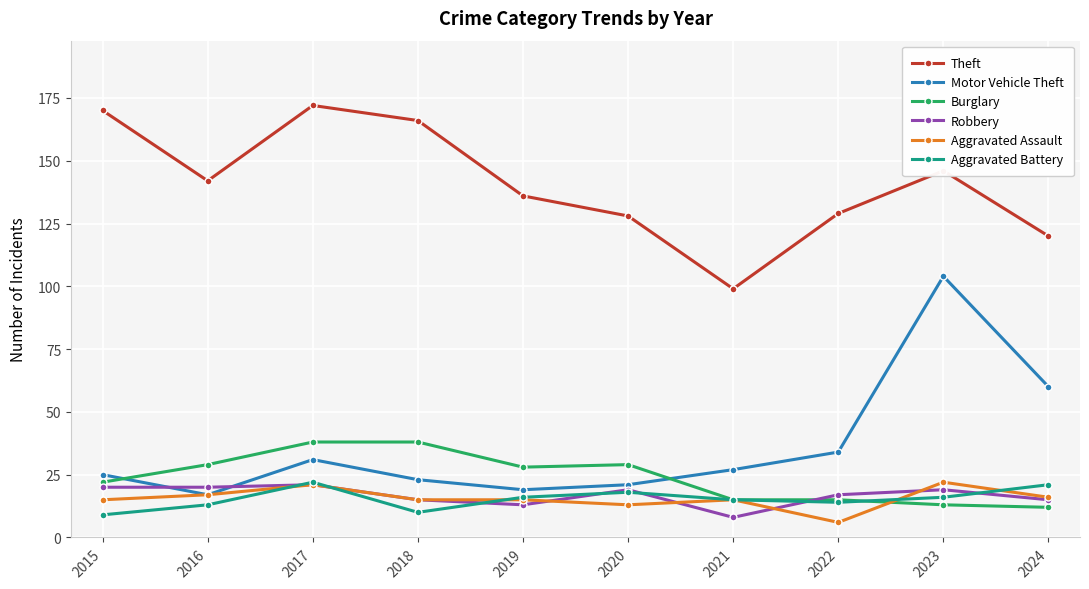

Is it true that Robbery equals 25 at 2020?

False